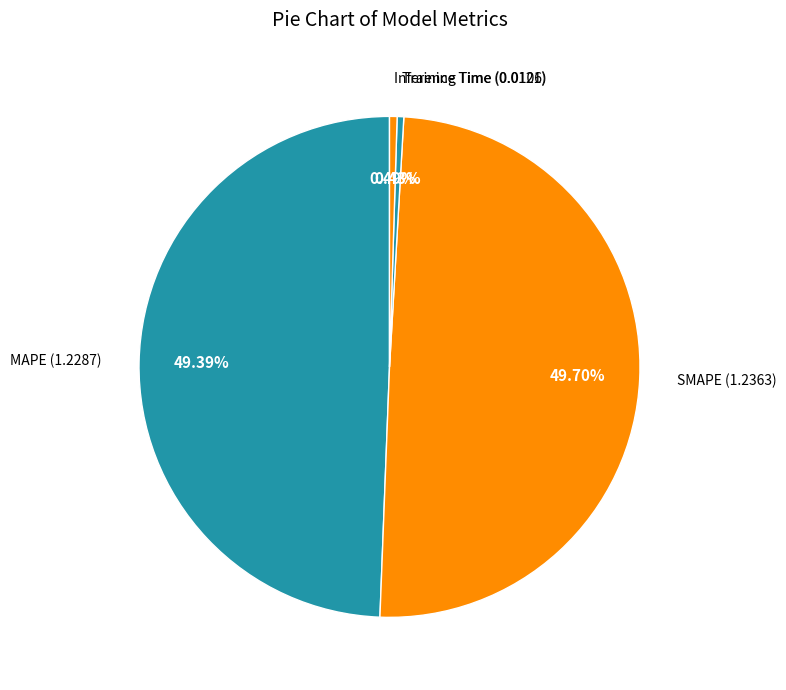

Which slice is the smallest?

Training Time